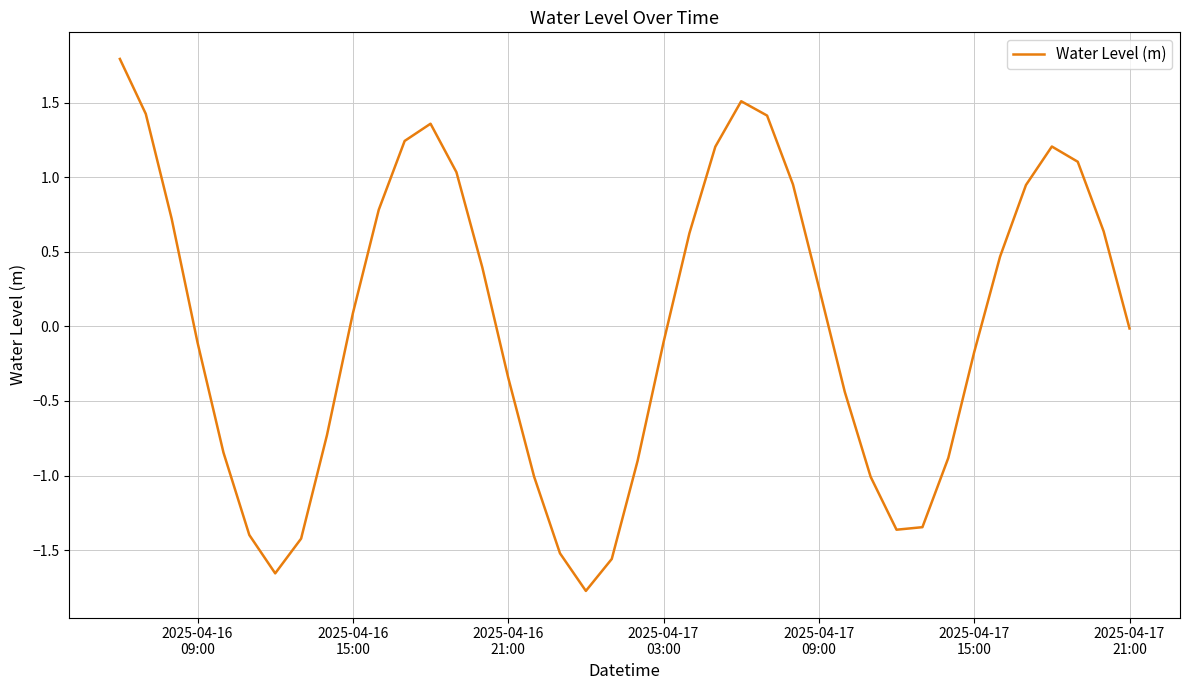

What is the difference between the maximum and minimum values?

3.6